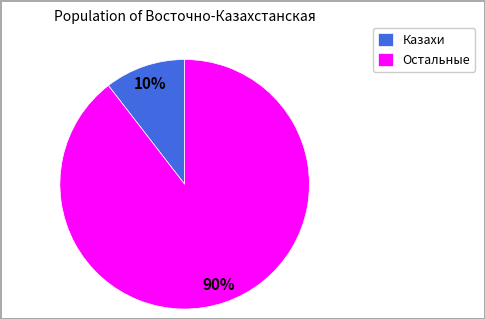

What percentage is the Казахи slice, to the nearest percent?

10%